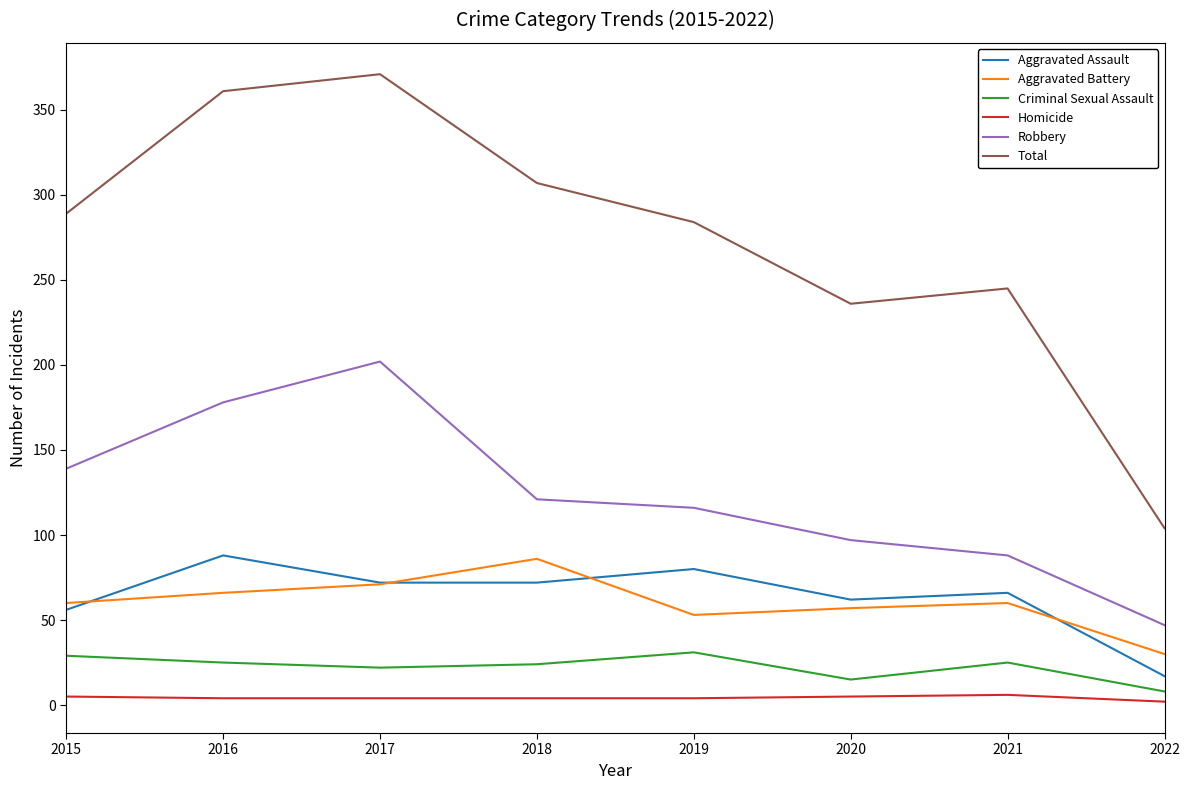

Which category has the highest value across all series?

2017